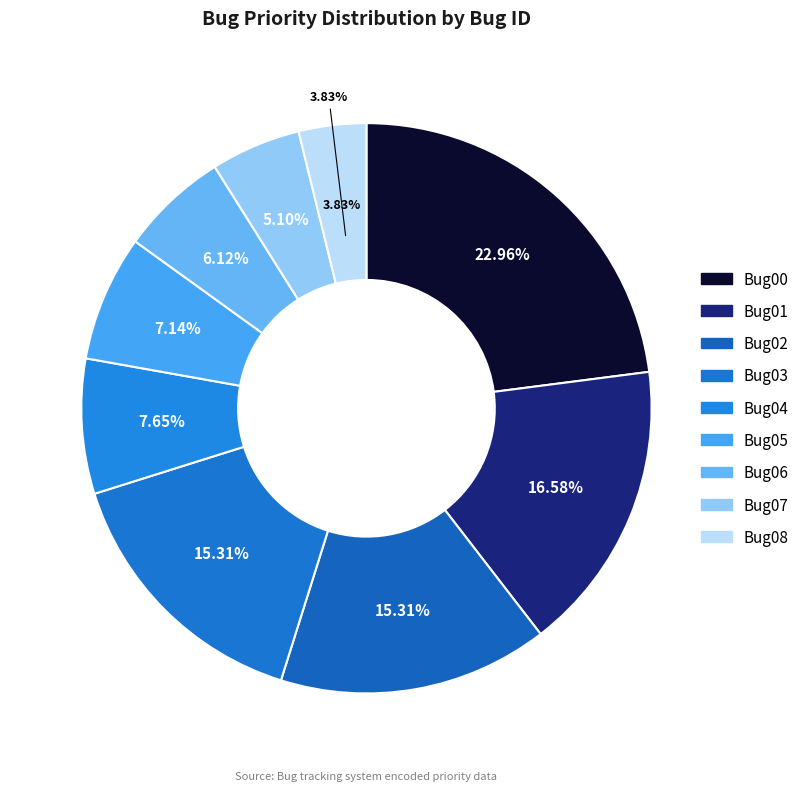

Is there a majority slice in this chart?

No